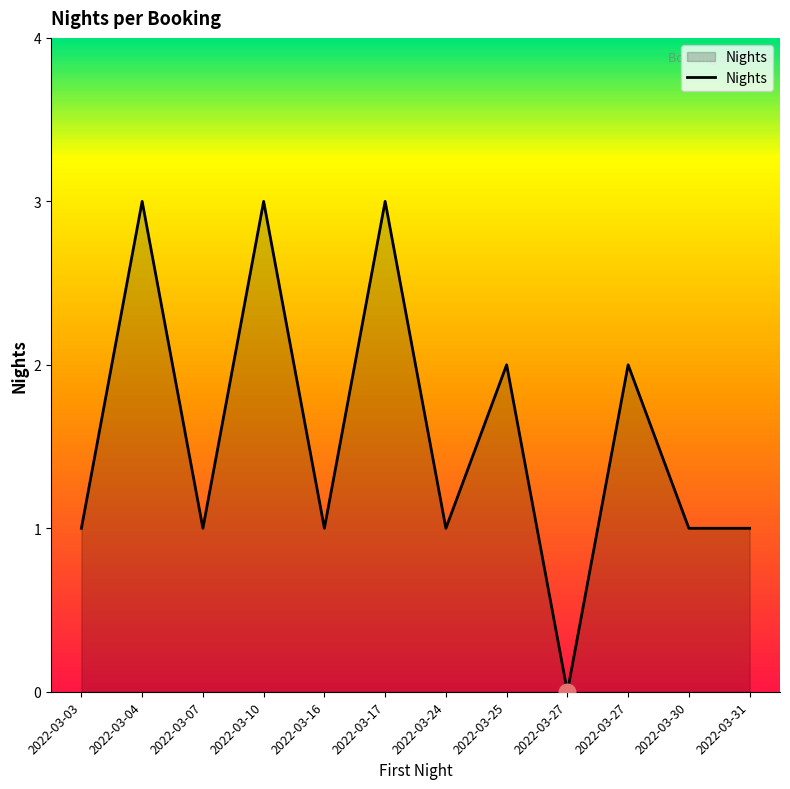

What is the change in value from 2022-03-16 to 2022-03-25?

+1